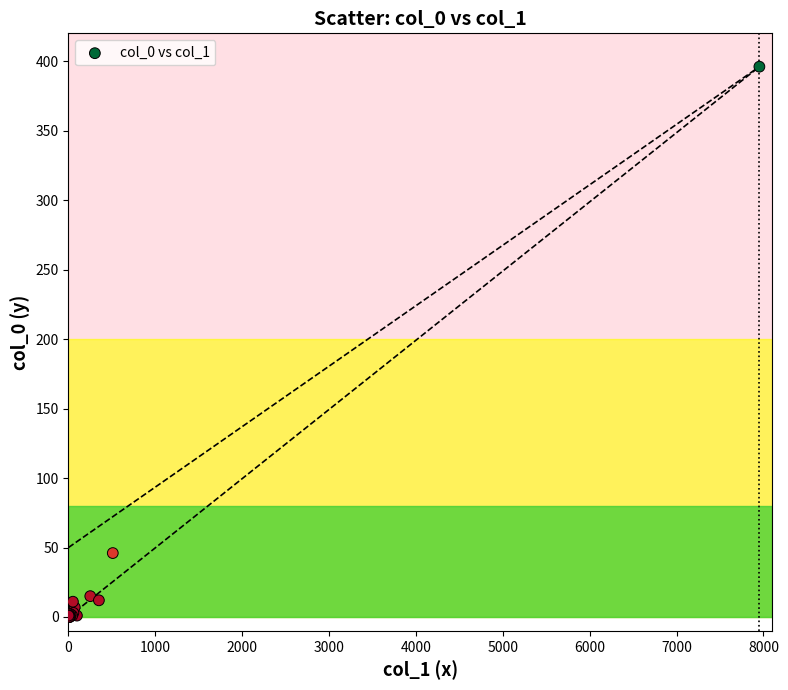

What Y value in the scatter plot is closest to 198?

46